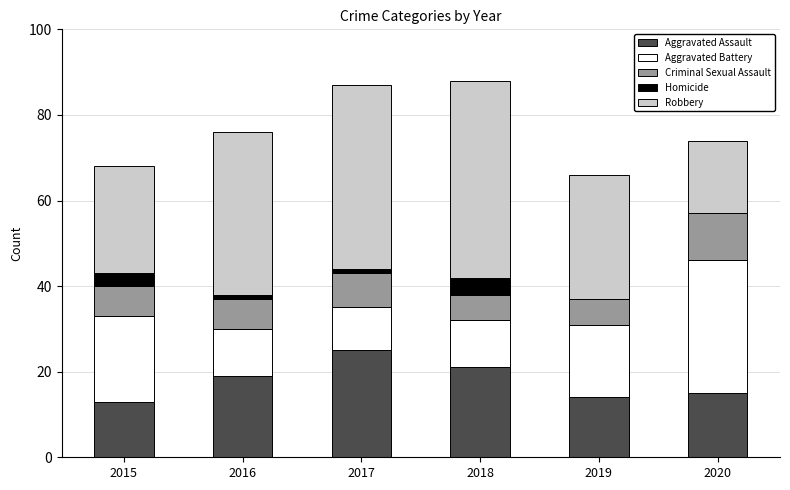

What is the highest value of the Aggravated Assault series?

25